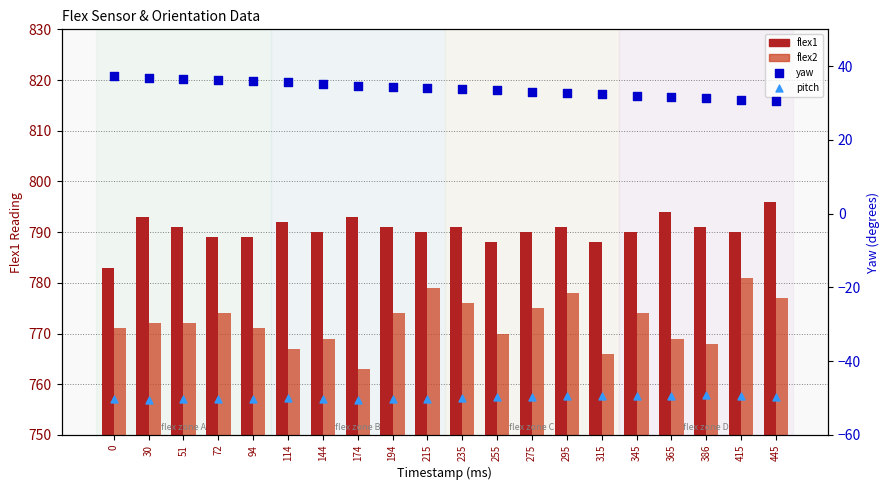

At which category is the sum across all series the highest?

445